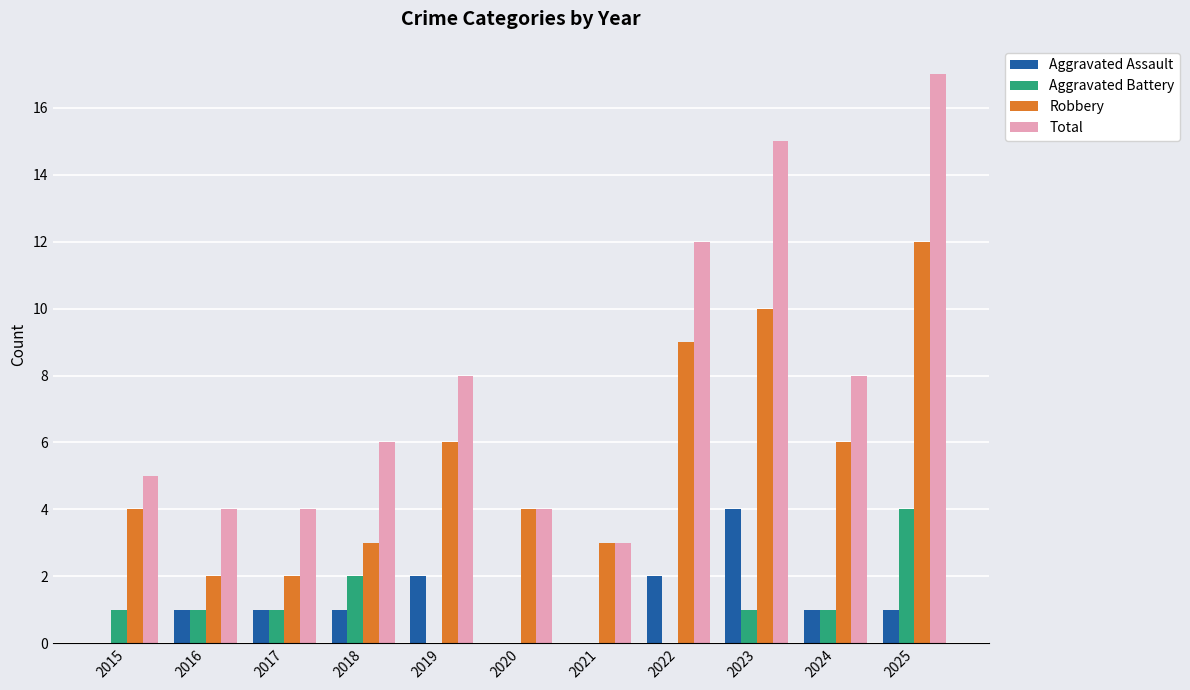

Are the bars horizontal?

No